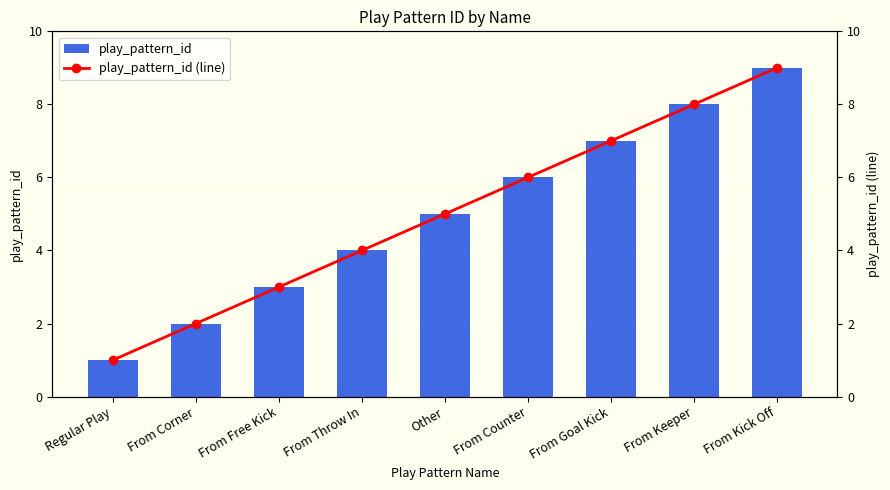

Which has a higher value, From Kick Off or From Goal Kick?

From Kick Off